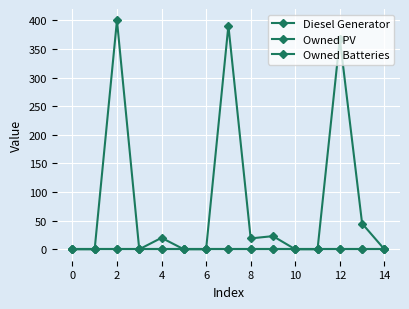

Is this an area chart (filled region under the line)?

No